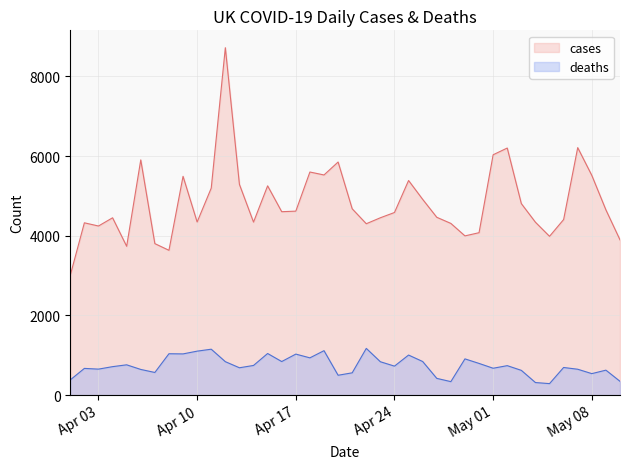

What is the smallest value displayed?

288